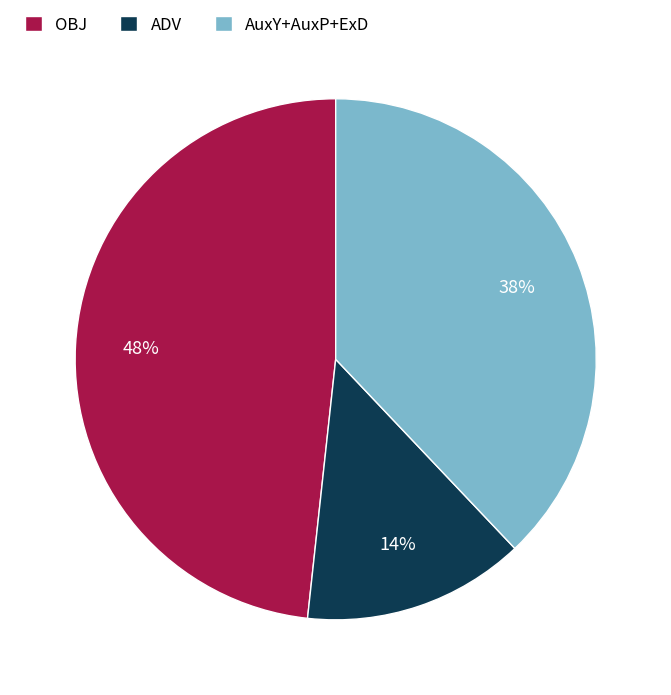

To the nearest percent, what percentage of the pie is OBJ?

48%